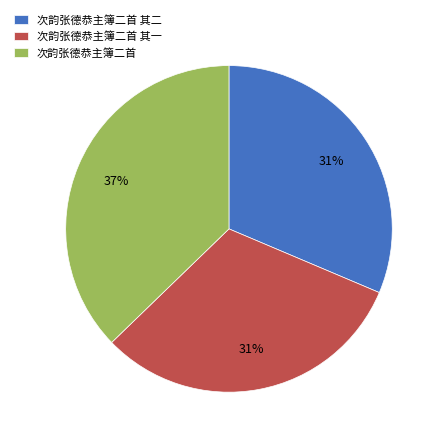

What is the largest slice in the pie chart?

次韵张德恭主簿二首